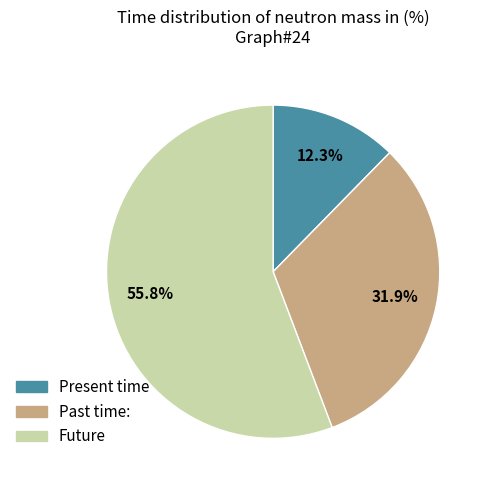

Is the sum of Future and Present time greater than half?

Yes